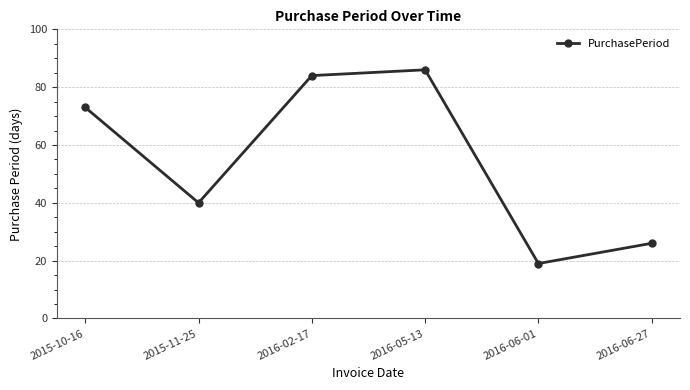

The value at 2015-10-16 is 45. True or false?

False